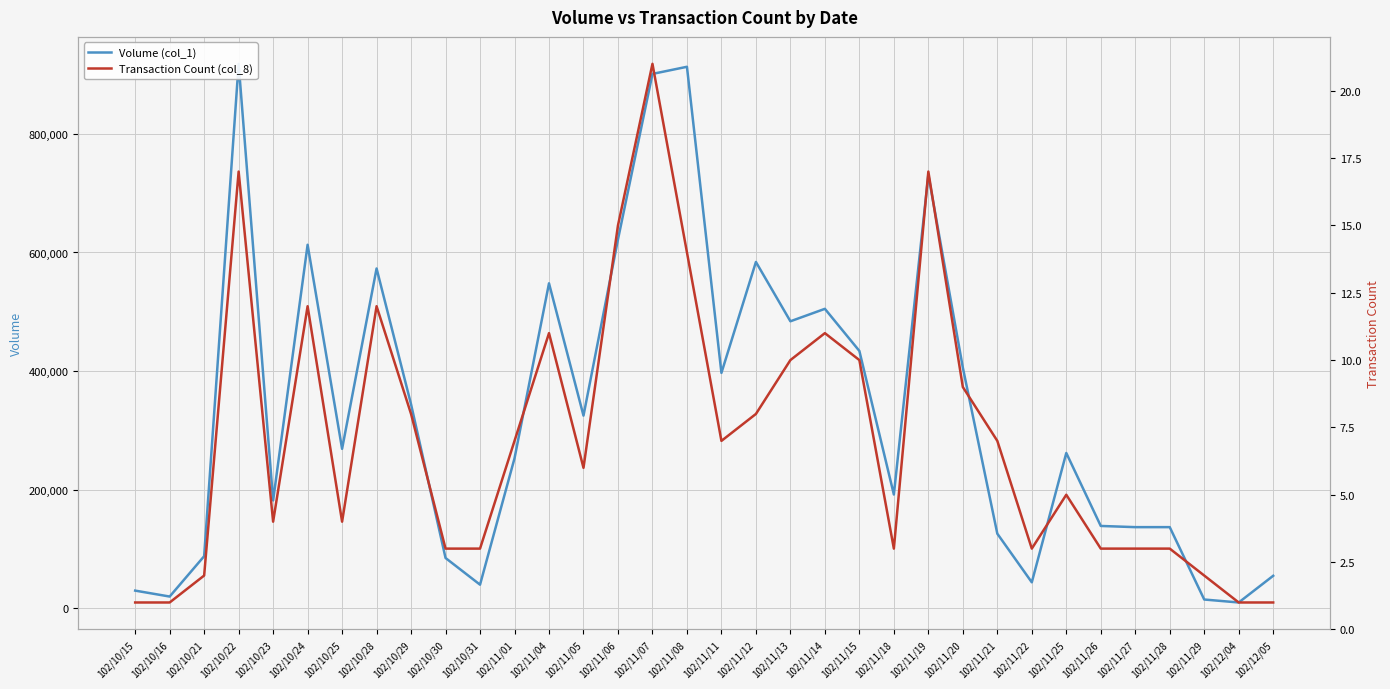

How many interior local peaks does the Volume (col_1) series have?

9